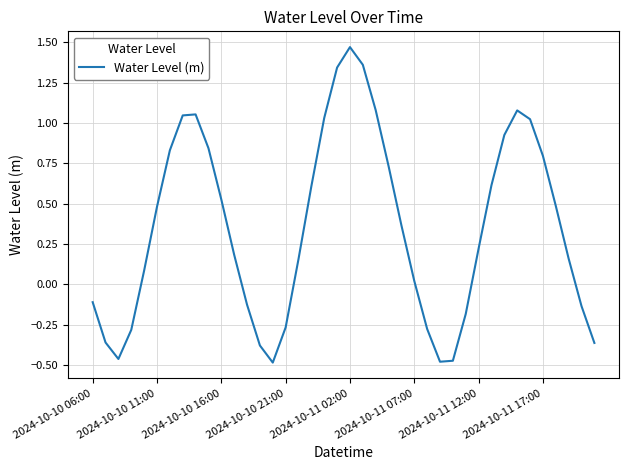

What is the difference between the maximum and minimum values?

2.0